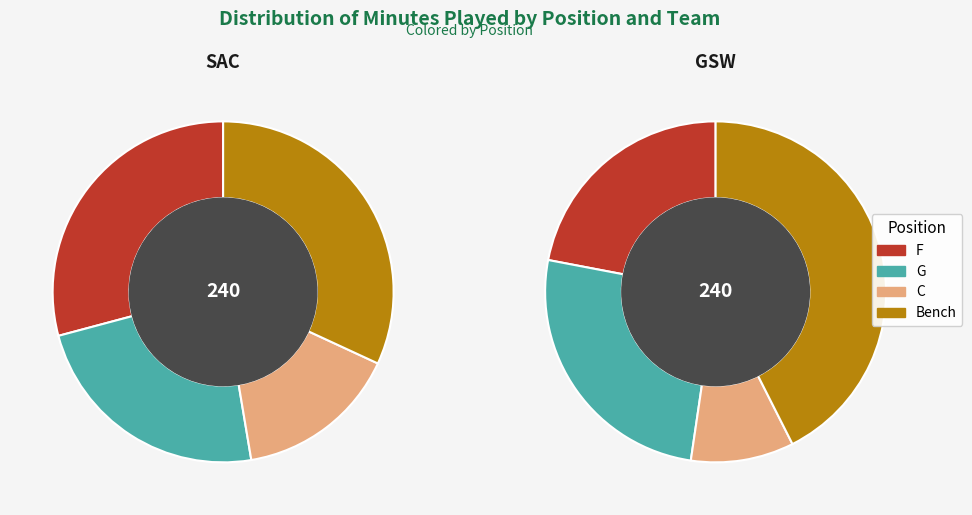

Does any single category account for the majority?

No